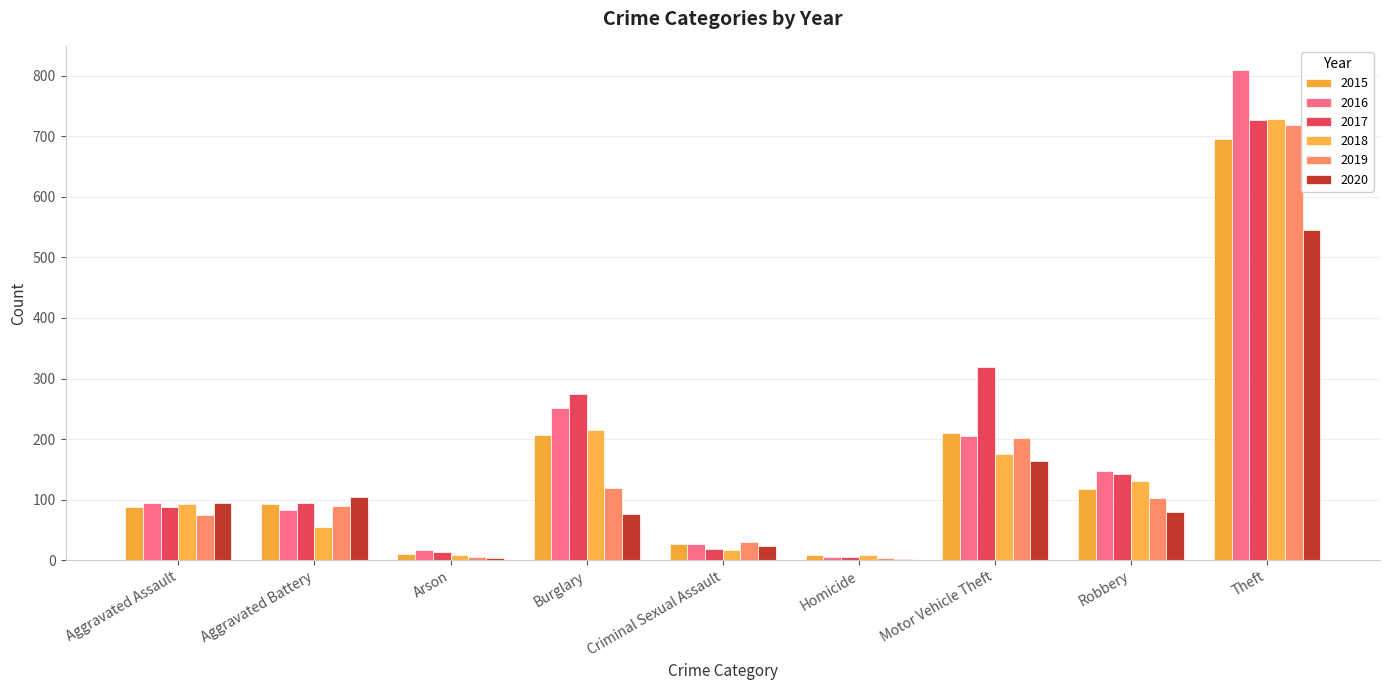

Which category has the highest value across all series?

Theft